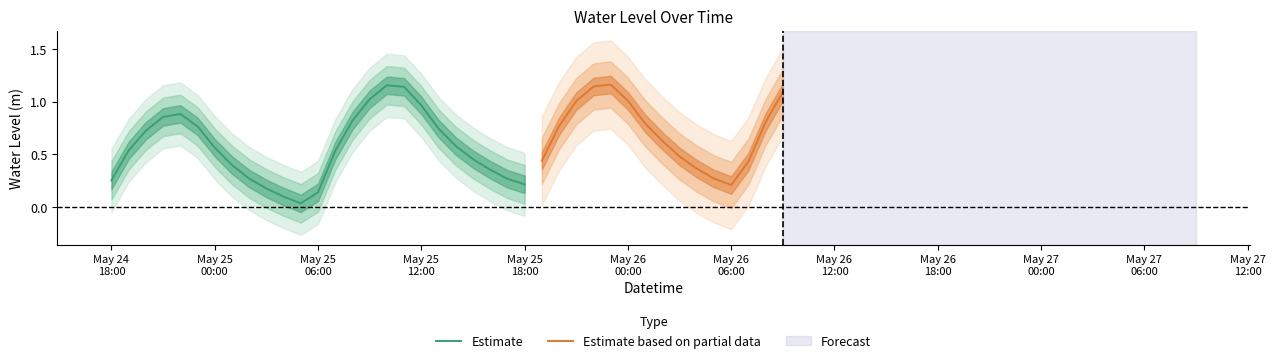

What is the change in value from 2025-05-25 03:00:00 to 2025-05-25 17:00:00?

+0.1